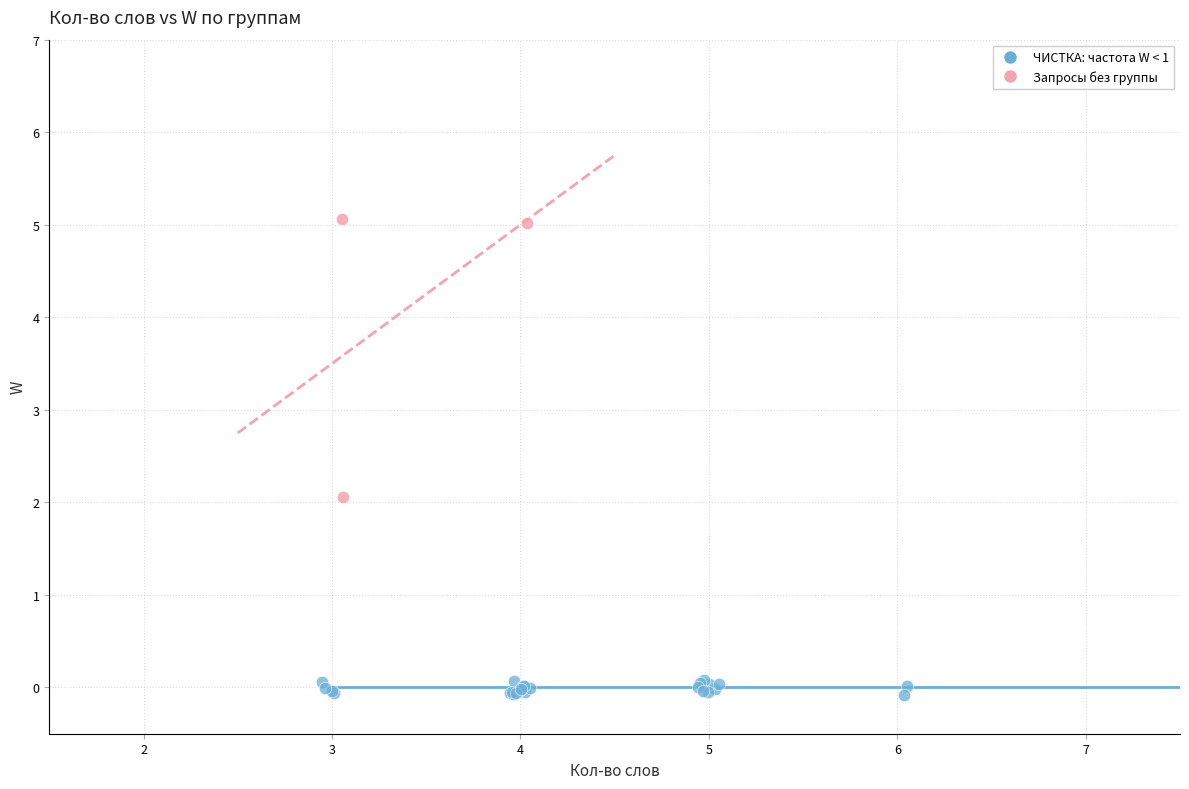

Which series contains the lowest Y value?

ЧИСТКА: частота W < 1